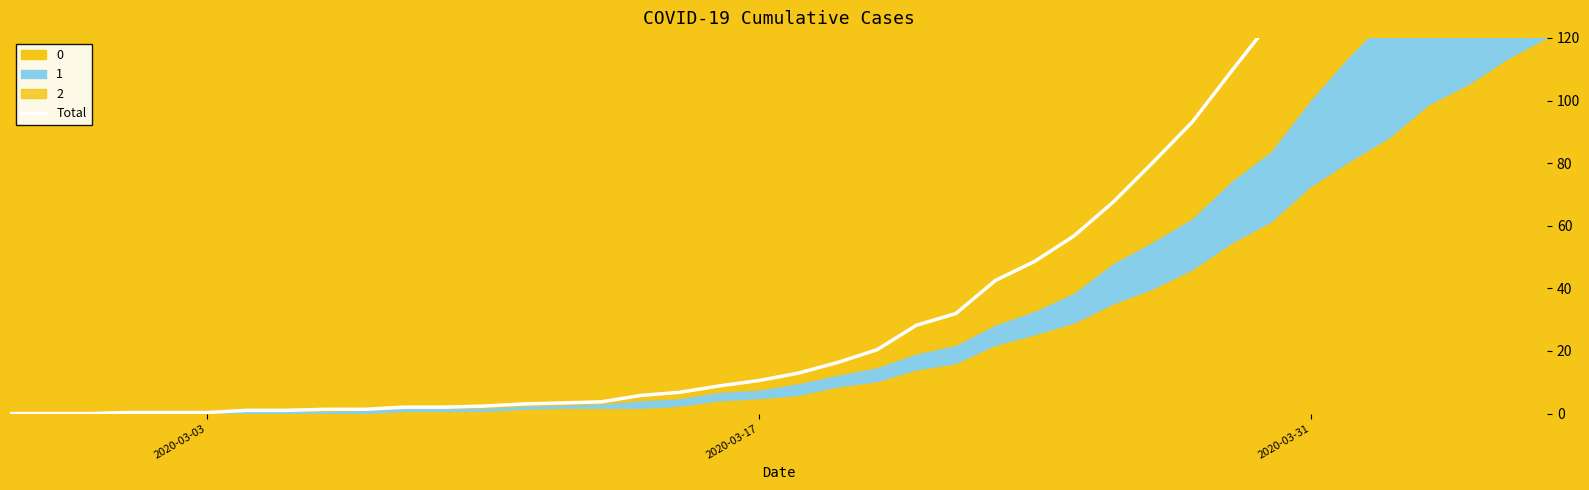

What is the difference between the maximum and minimum values?

252.9